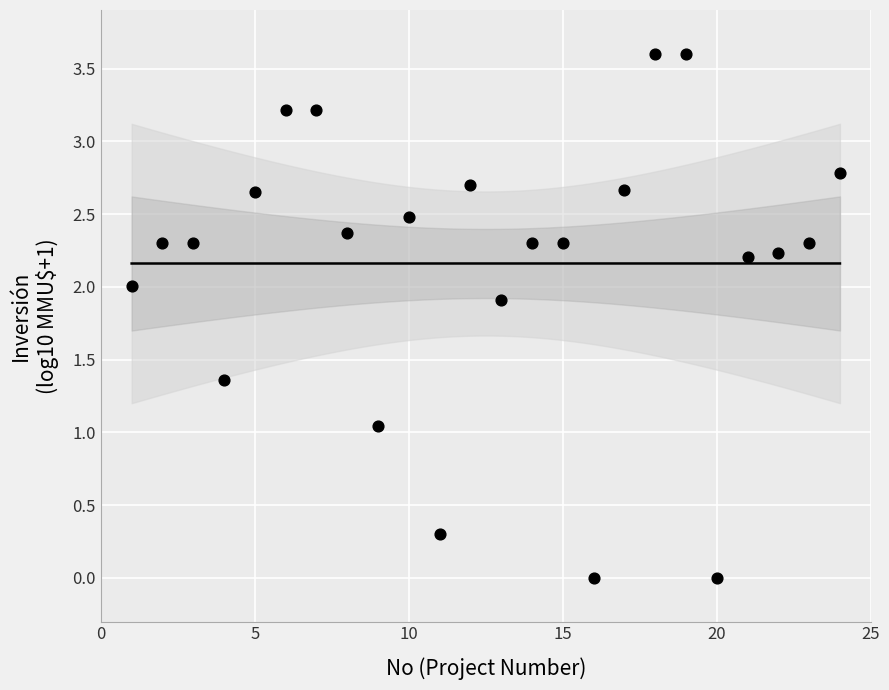

What is the range of X values (max minus min)?

23.0